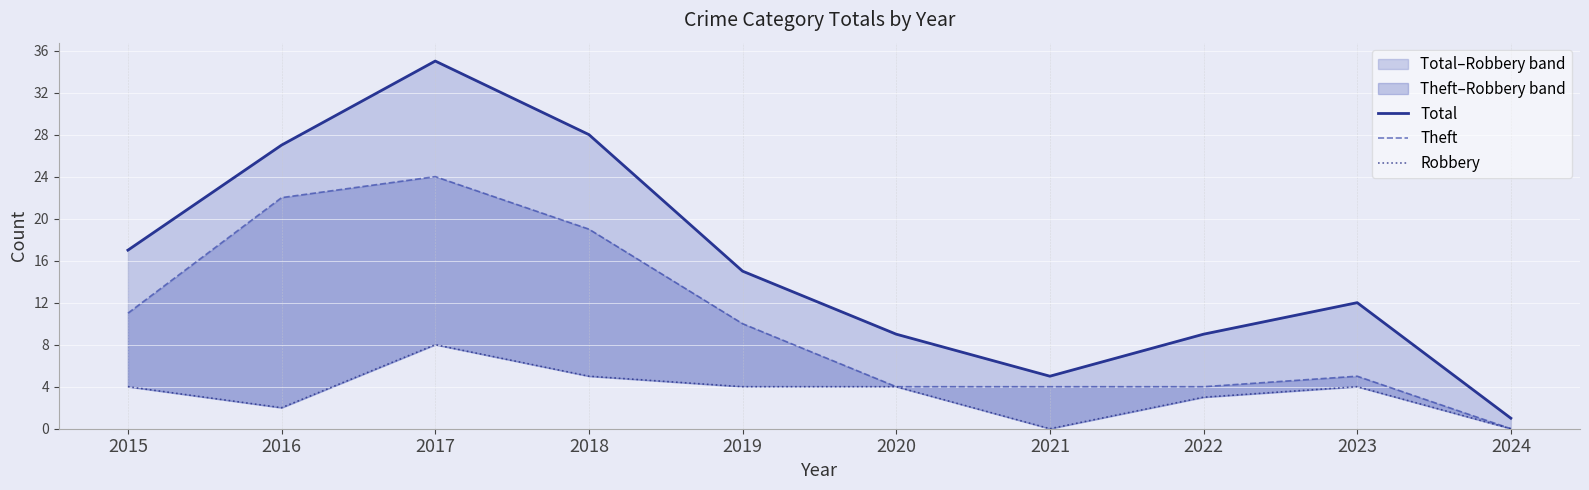

How many Robbery values are between 2 and 4?

6